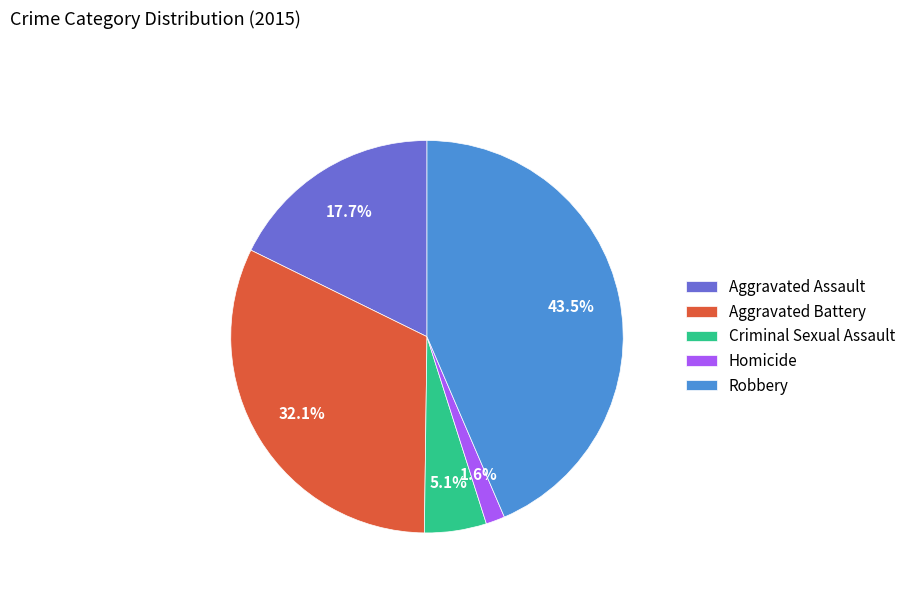

What percentage is the Aggravated Battery slice, to the nearest percent?

32%